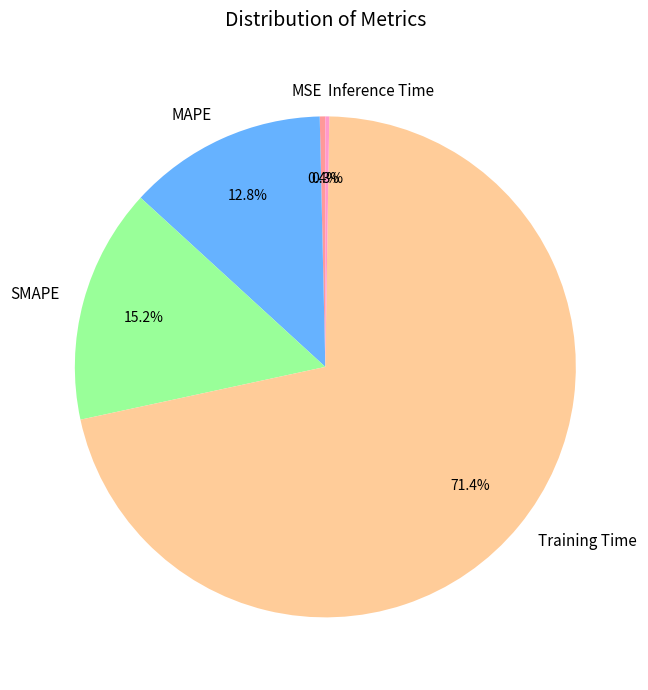

What is the largest slice in the pie chart?

Training Time